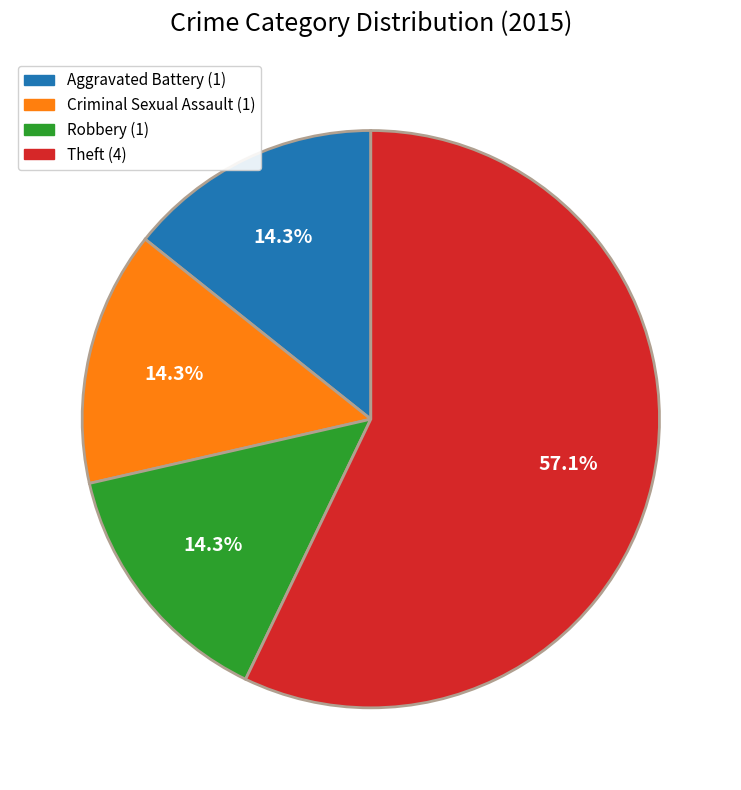

How much of the chart is everything except Robbery?

85.7%